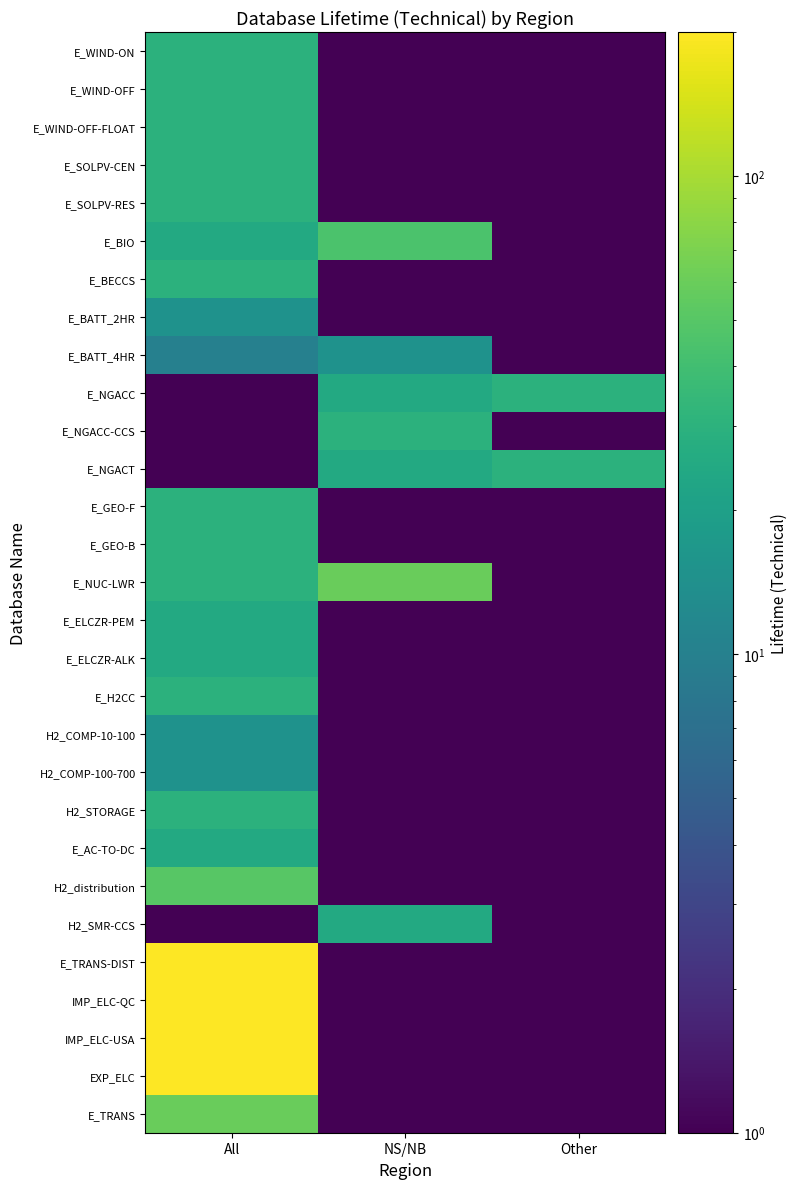

What is the total value across all series at NS/NB?

236.0